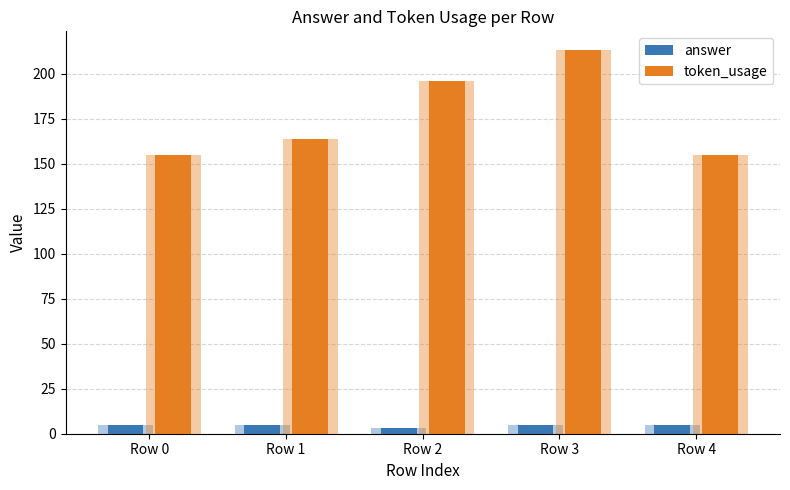

What is the sum of the token_usage values at Row 2 and Row 1?

360